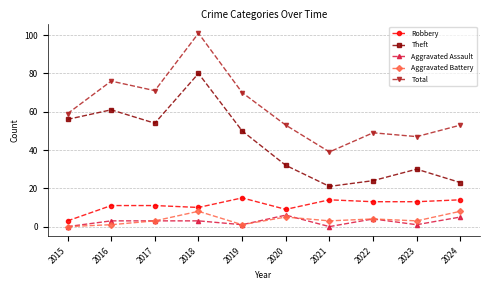

True or false: Aggravated Assault and Robbery intersect in this chart.

False